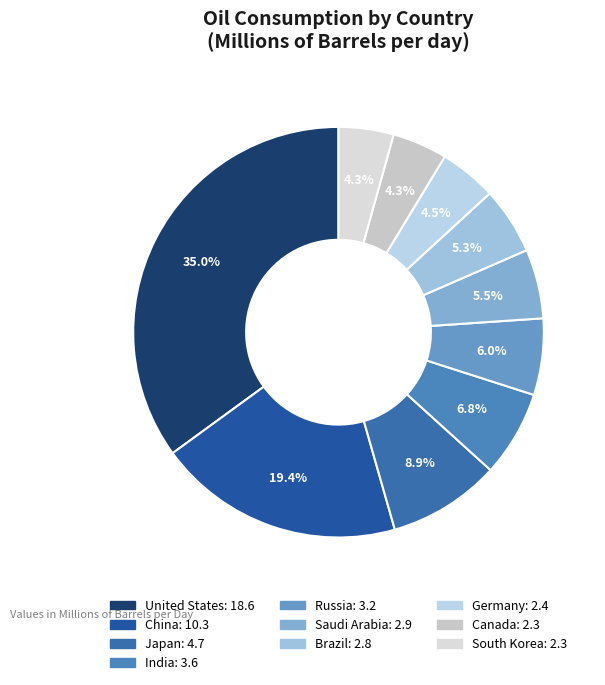

What is the total percentage of Japan and China?

28.2%